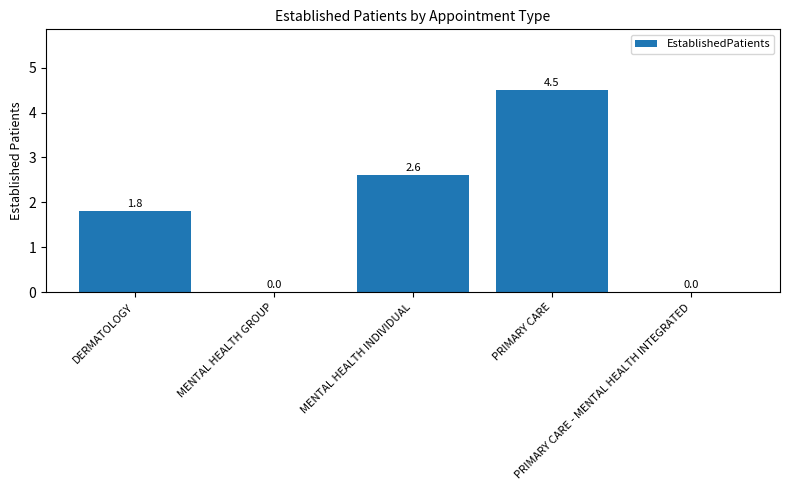

Reading right to left, transcribe all the data shown in this chart.

0.0	4.5	2.6	0.0	1.8